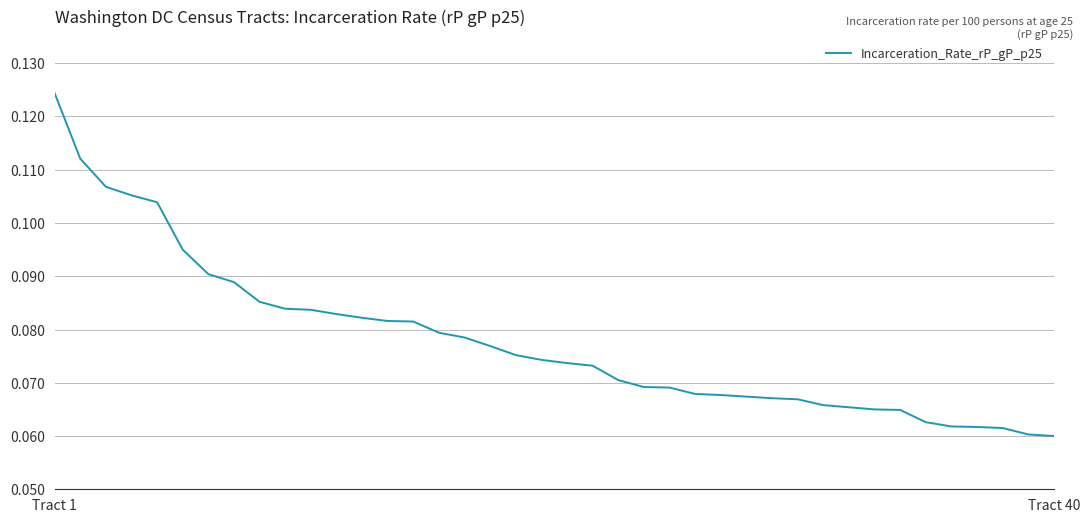

How many lines are shown in the chart?

1